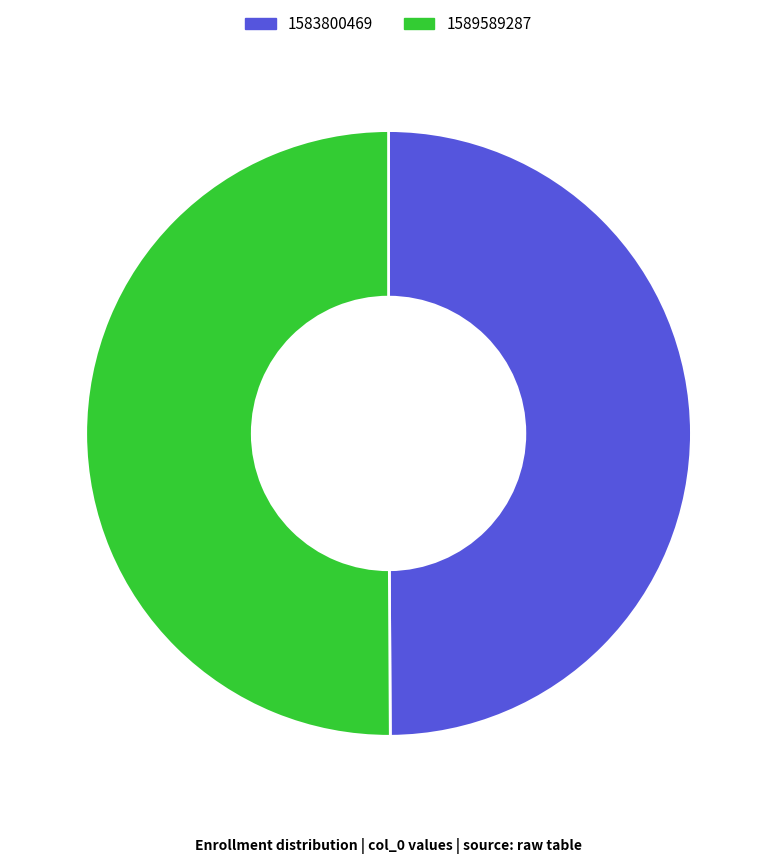

Do 1589589287 and 1583800469 together represent more than half of the pie?

Yes